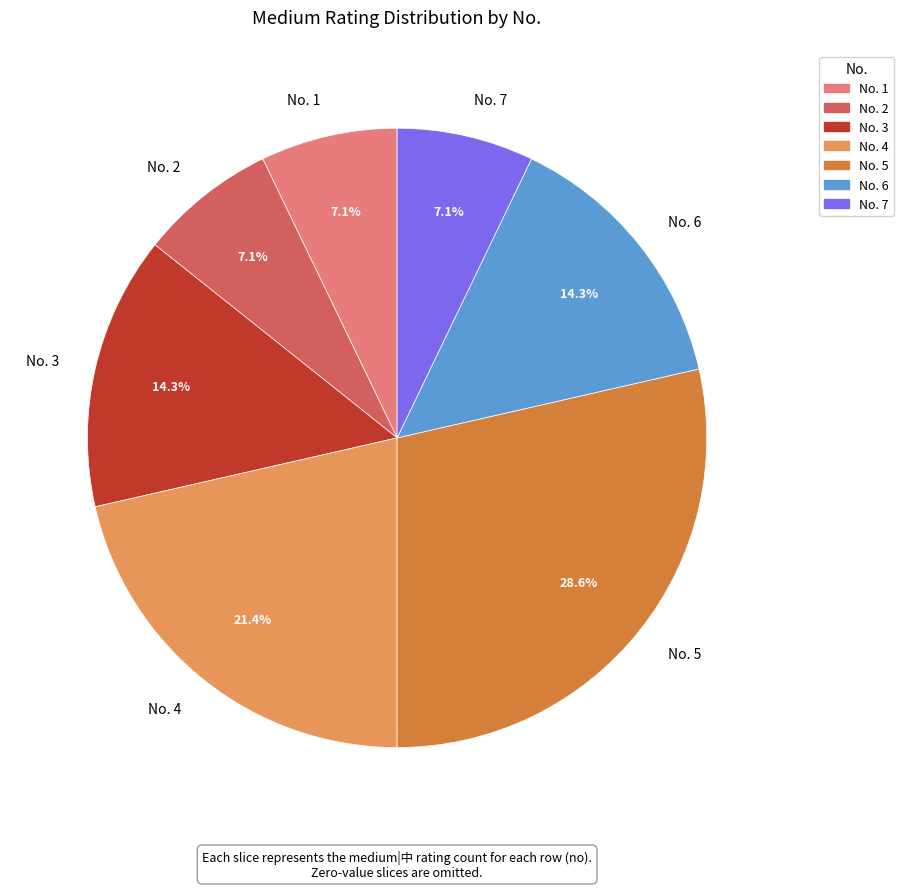

How many segments does this pie chart have?

7